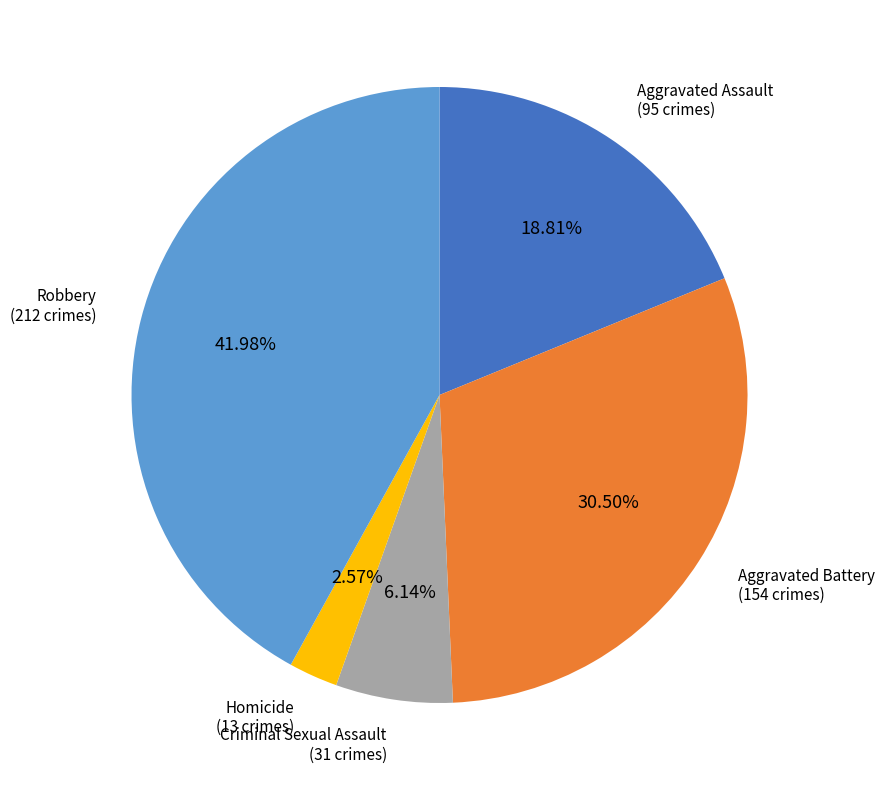

Is there any slice that represents more than half of the pie?

No